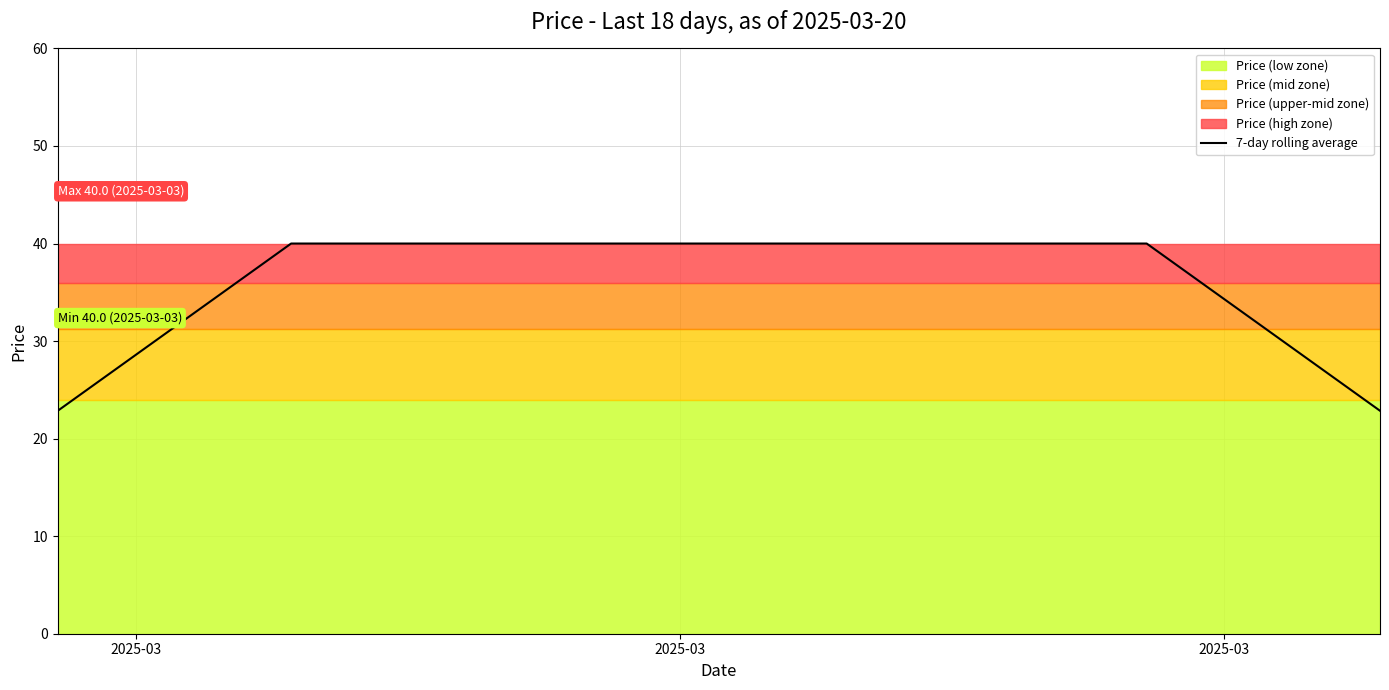

What is the maximum value shown in the chart?

40.0